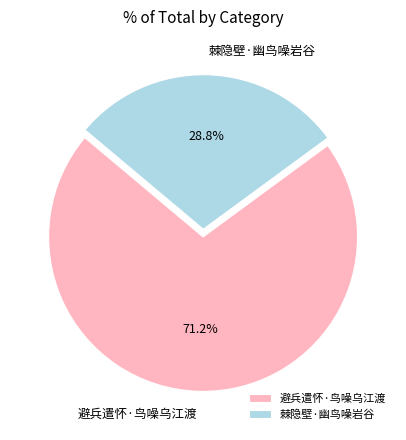

Which slice is the largest?

避兵遣怀·鸟噪乌江渡